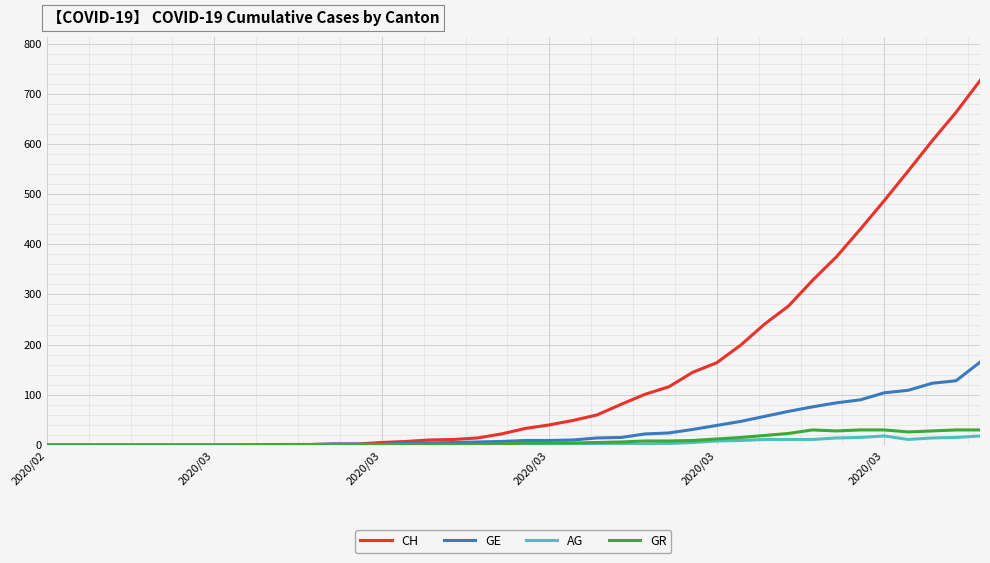

What is the maximum value shown in the chart?

726